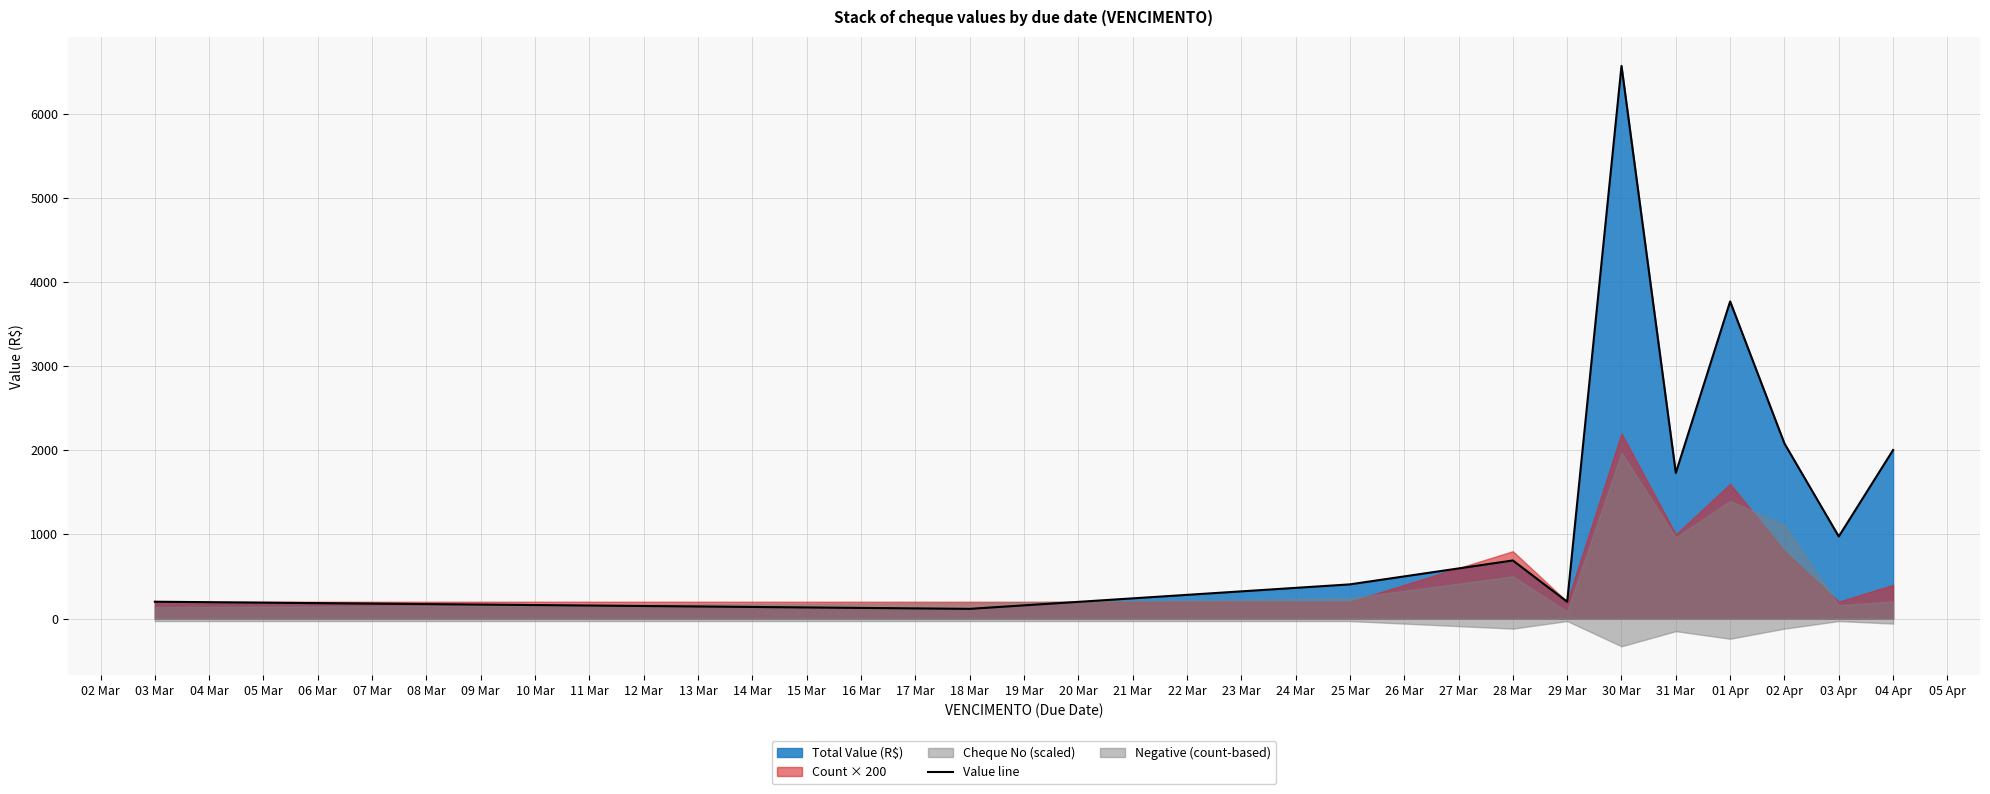

What is the maximum value for Value line?

6566.0